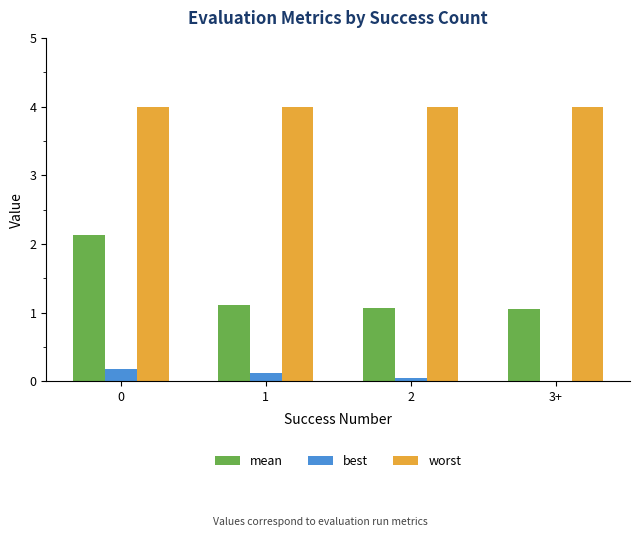

Is the value of best at 3+ greater than the value of worst at 1?

No